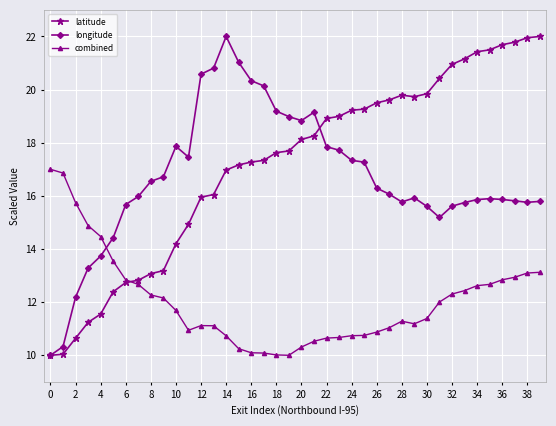

What is the greatest value displayed?

22.0